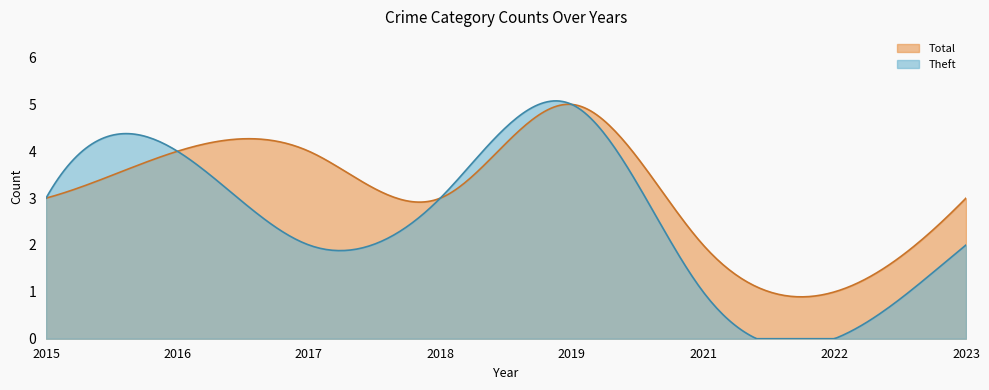

True or false: Theft and Total cross at least once.

True